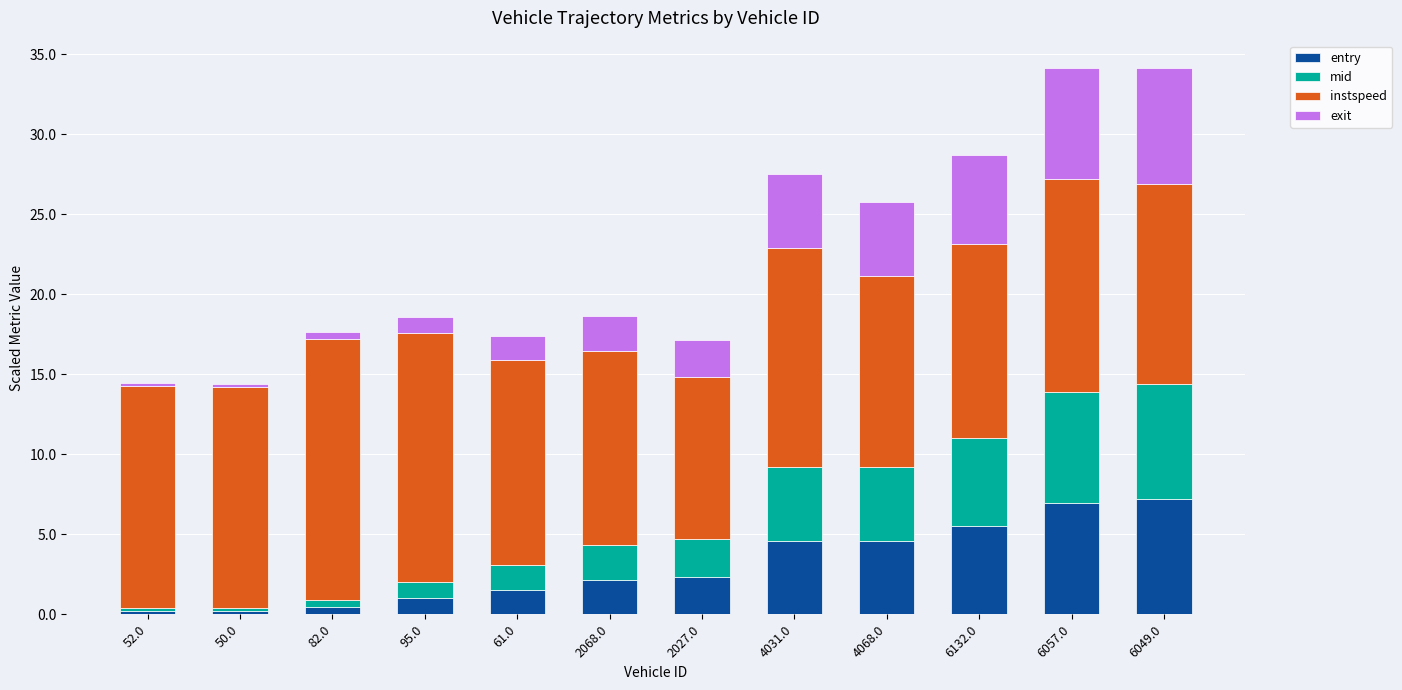

Is it true that entry equals 1.0 at 95.0?

True